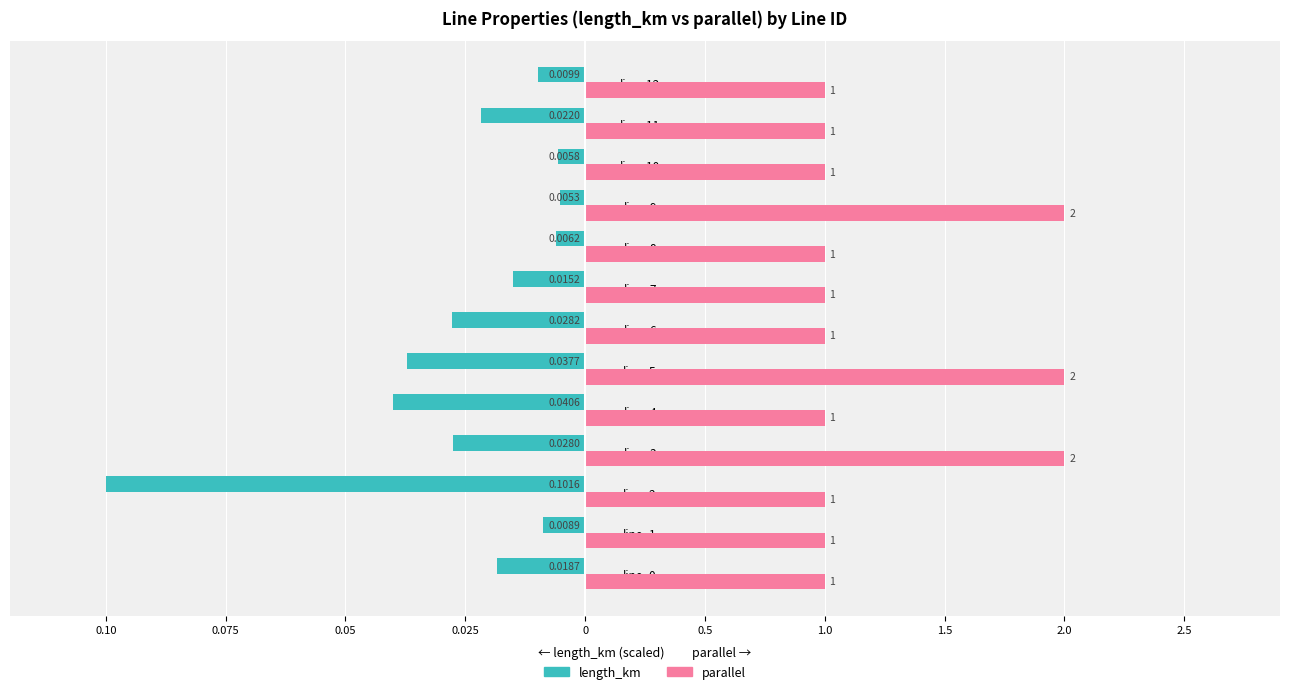

What are all the series names shown in the legend?

length_km, parallel